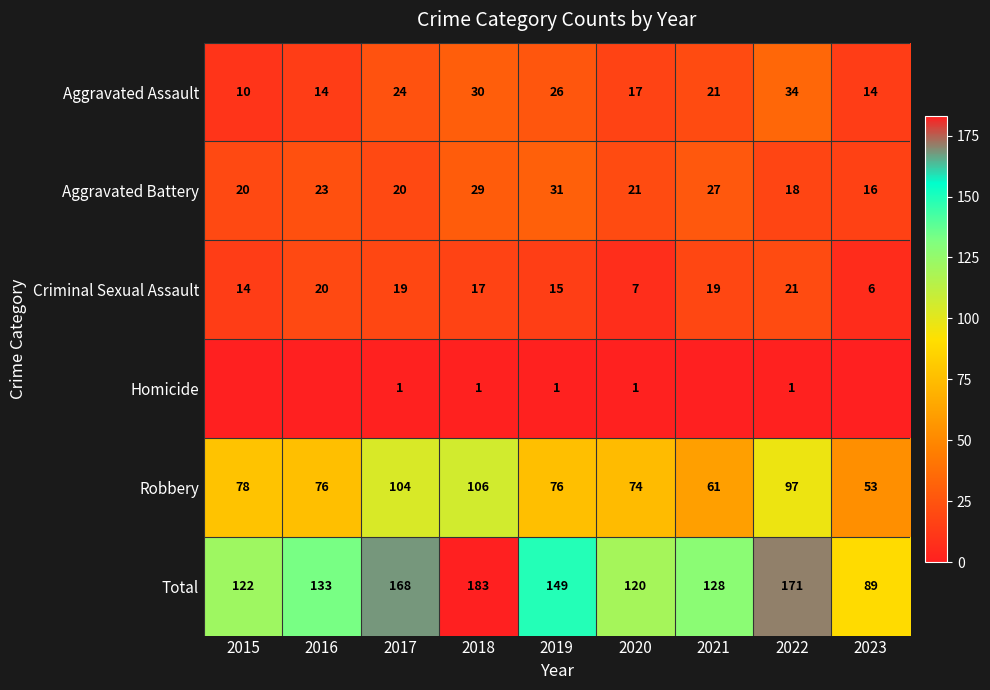

What is the difference between the Total values at 2022 and 2015?

49